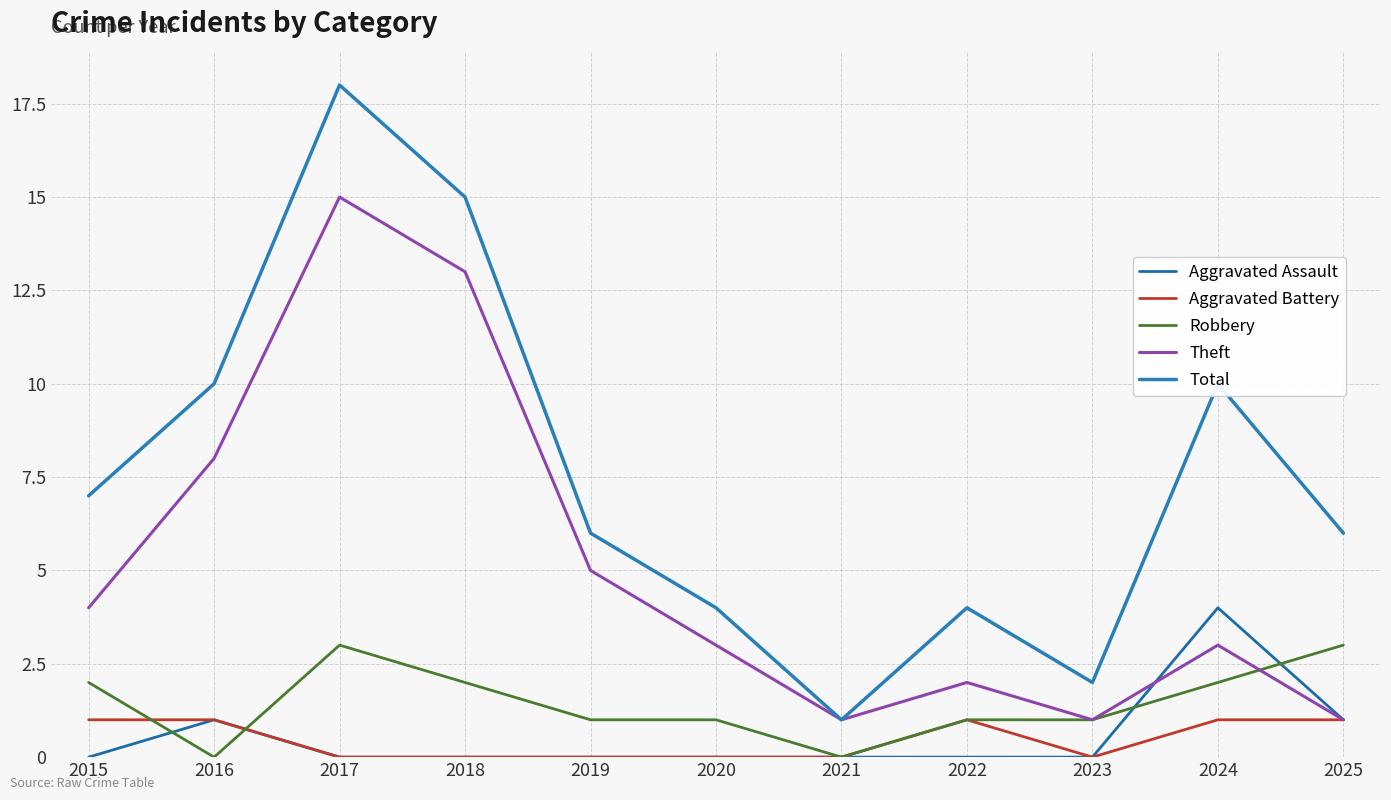

Is the value of Total at 2019 greater than the value of Robbery at 2022?

Yes